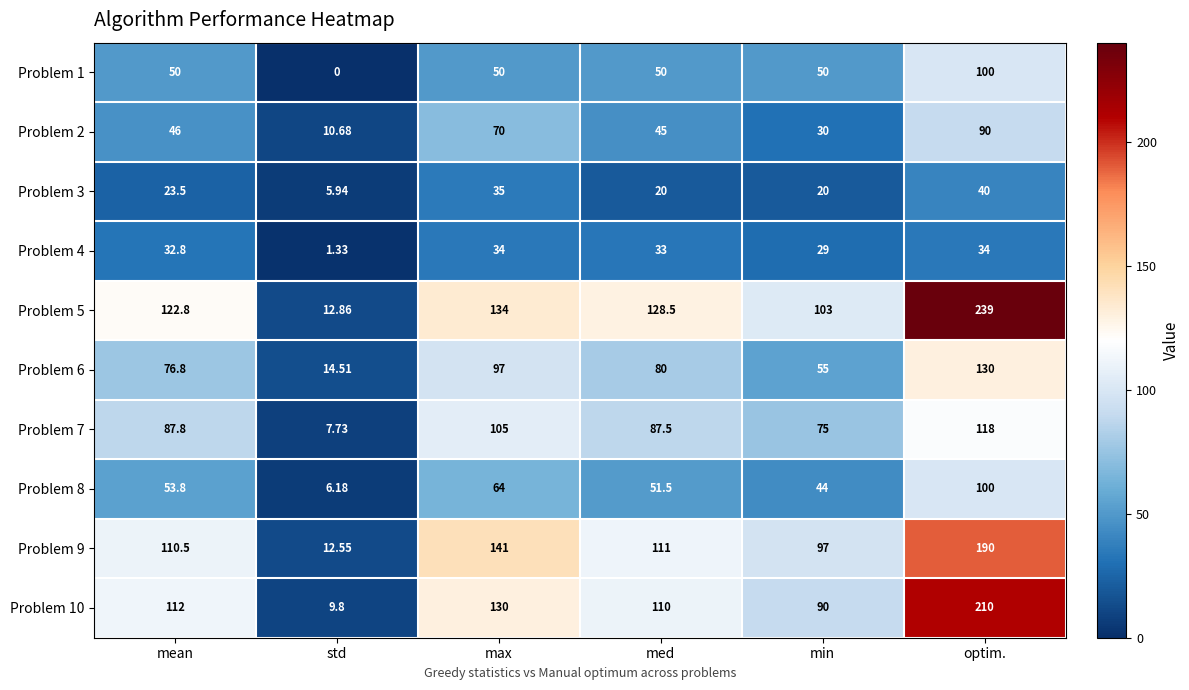

At which label does Problem 8 first exceed 53?

mean